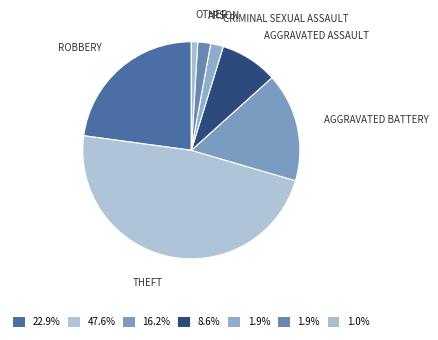

Which slice is the smallest?

Other